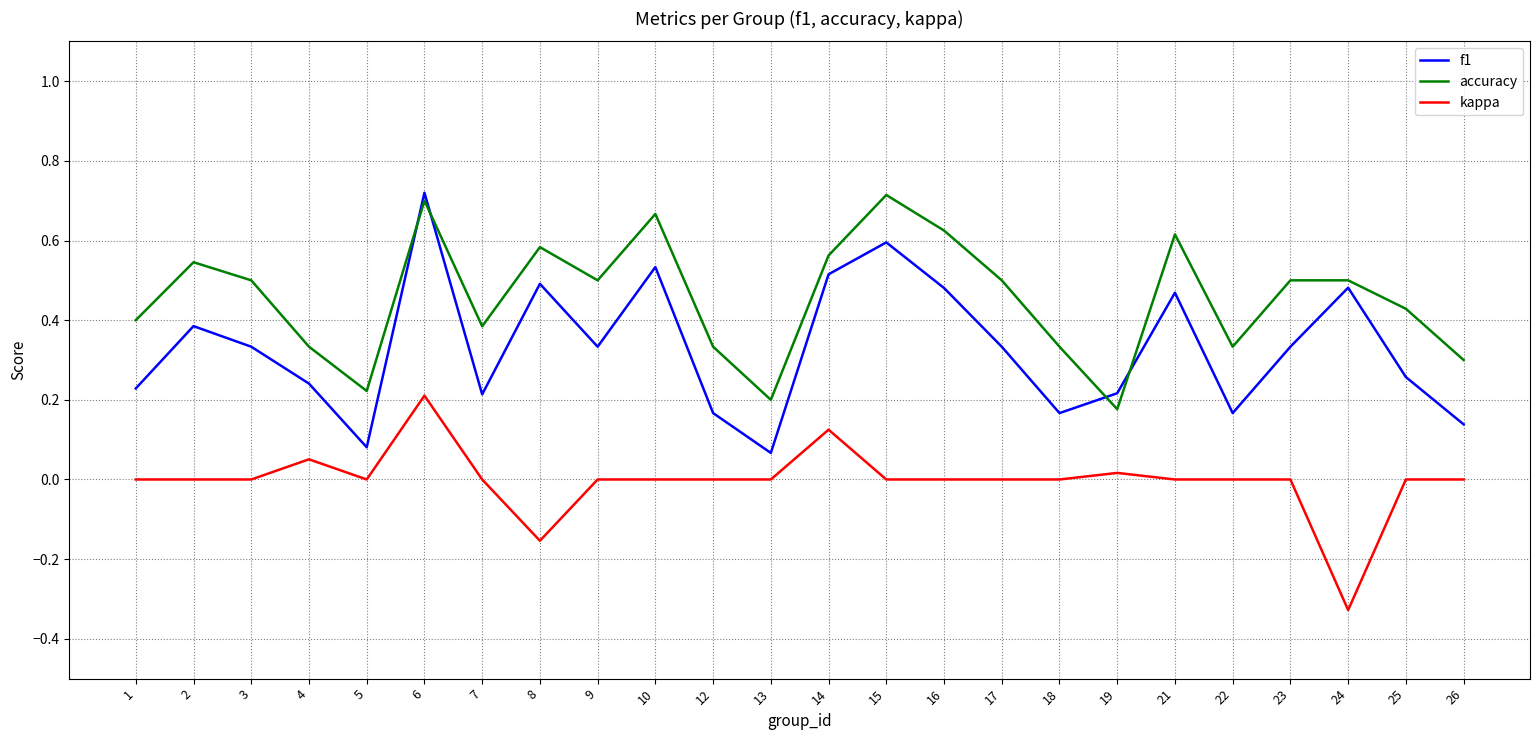

After their last crossing, which series has the higher values: f1 or accuracy?

accuracy